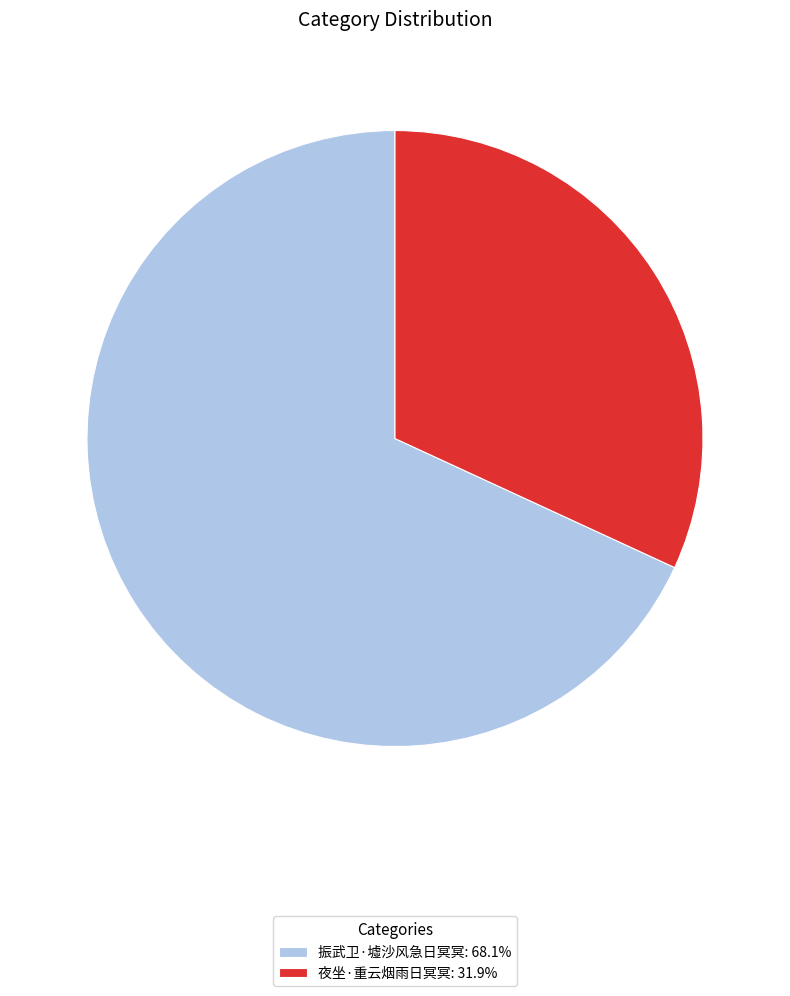

Is the sum of 振武卫·墟沙风急日冥冥: 68.1% and 夜坐·重云烟雨日冥冥: 31.9% greater than half?

Yes